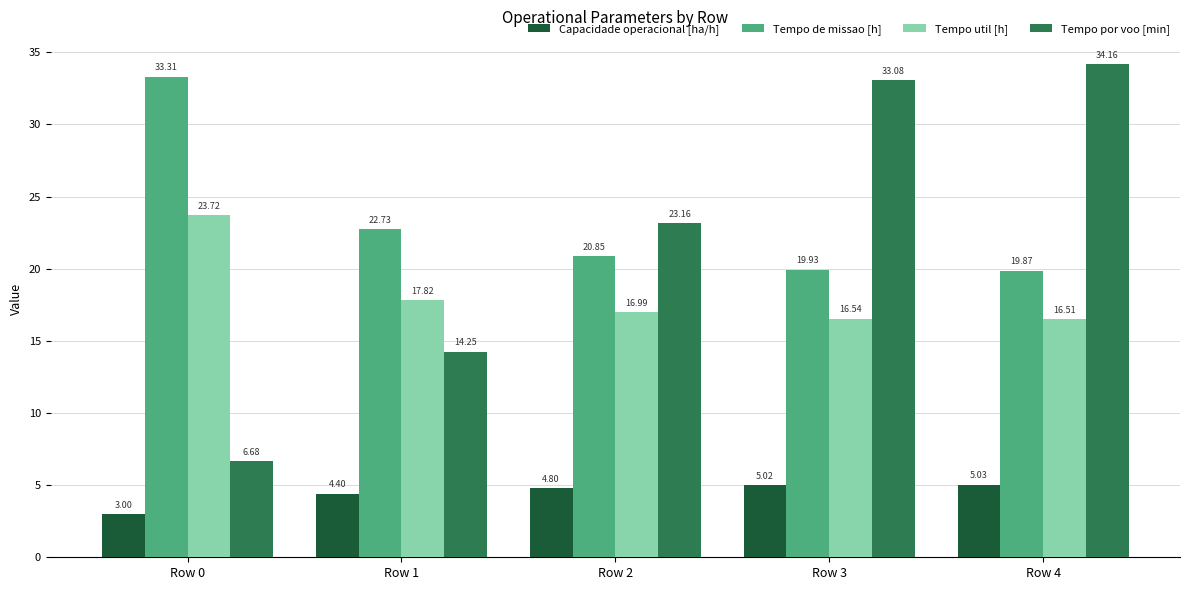

The Capacidade operacional [ha/h] series shows 5.0 at Row 4. True or false?

True